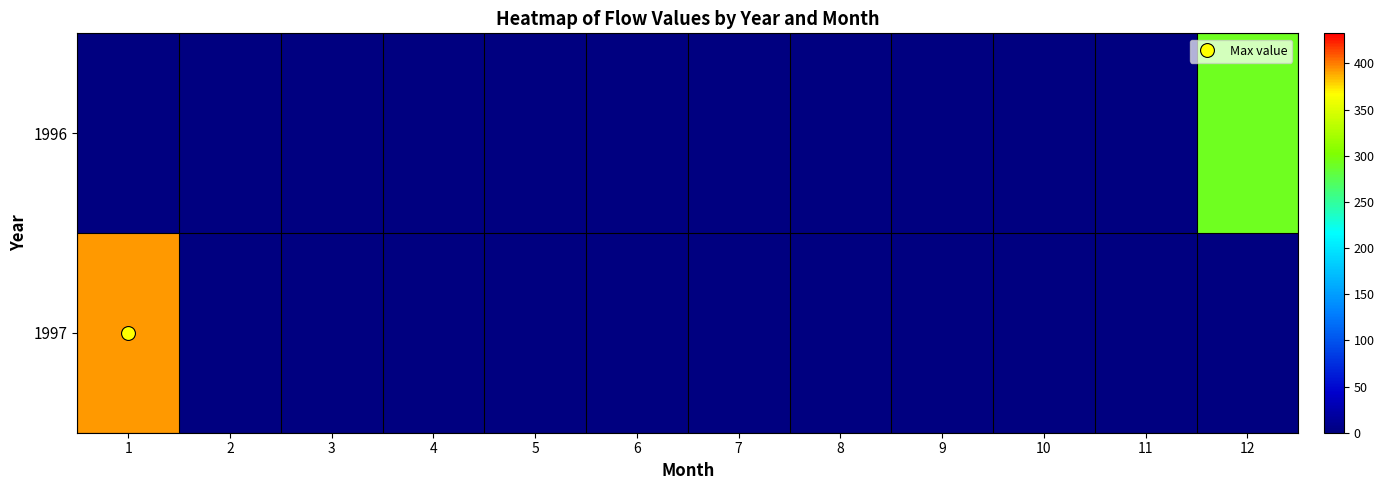

At how many categories does at least one series exceed 187?

2